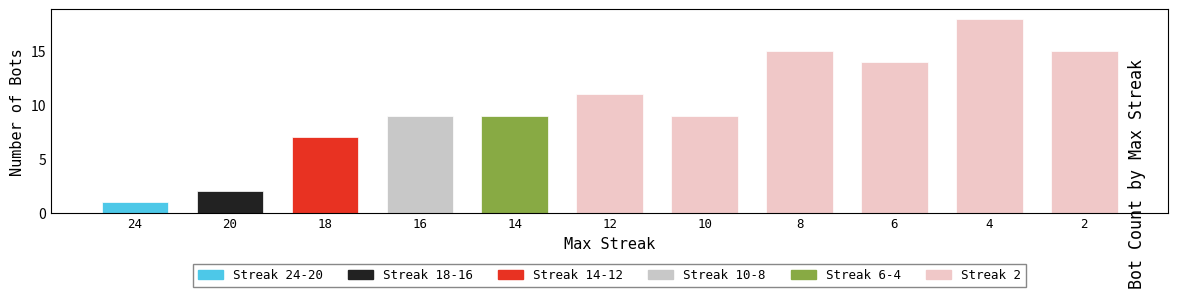

What is the average value?

10